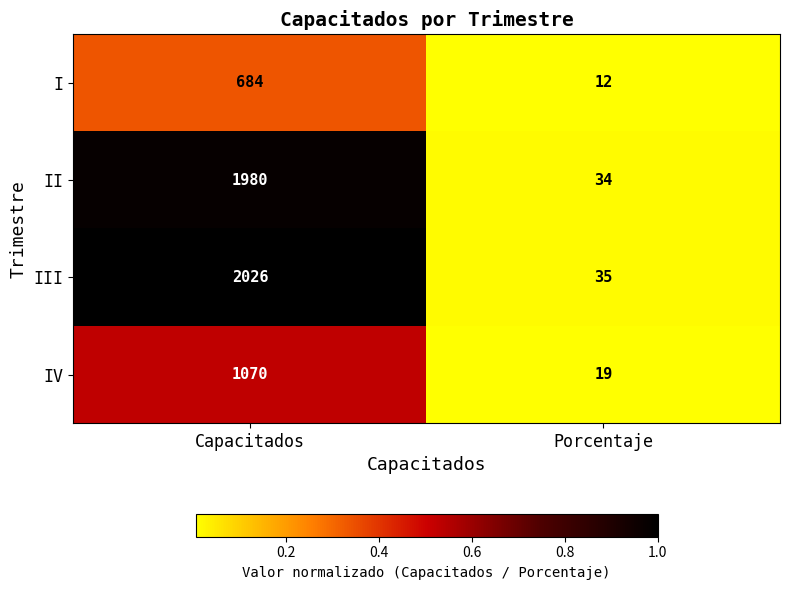

Reading left to right, what are all the values shown in this chart?

I: 684	12
II: 1980	34
III: 2026	35
IV: 1070	19